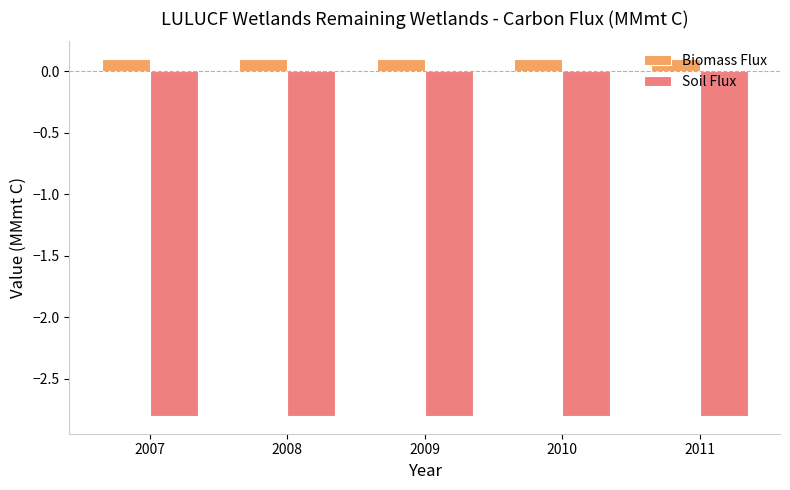

Rank the series at 2009 from highest to lowest value.

Biomass Flux, Soil Flux